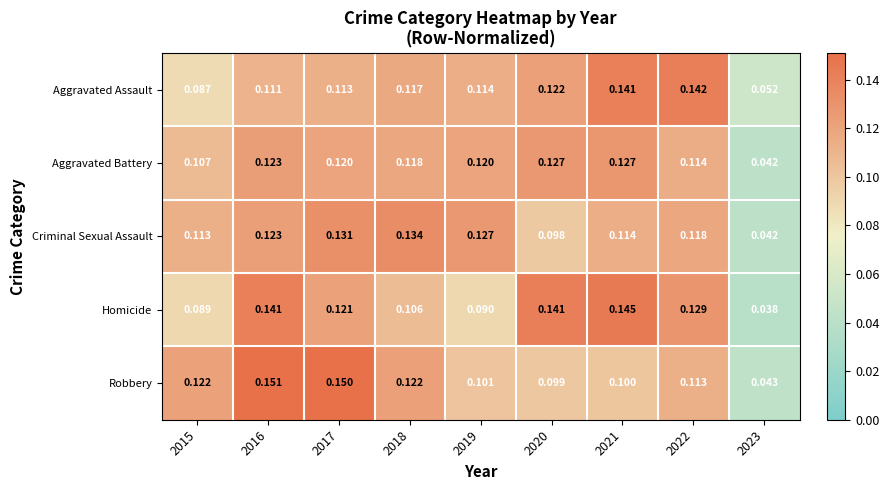

List the series in order of their peak value, lowest first.

Aggravated Battery, Criminal Sexual Assault, Aggravated Assault, Homicide, Robbery